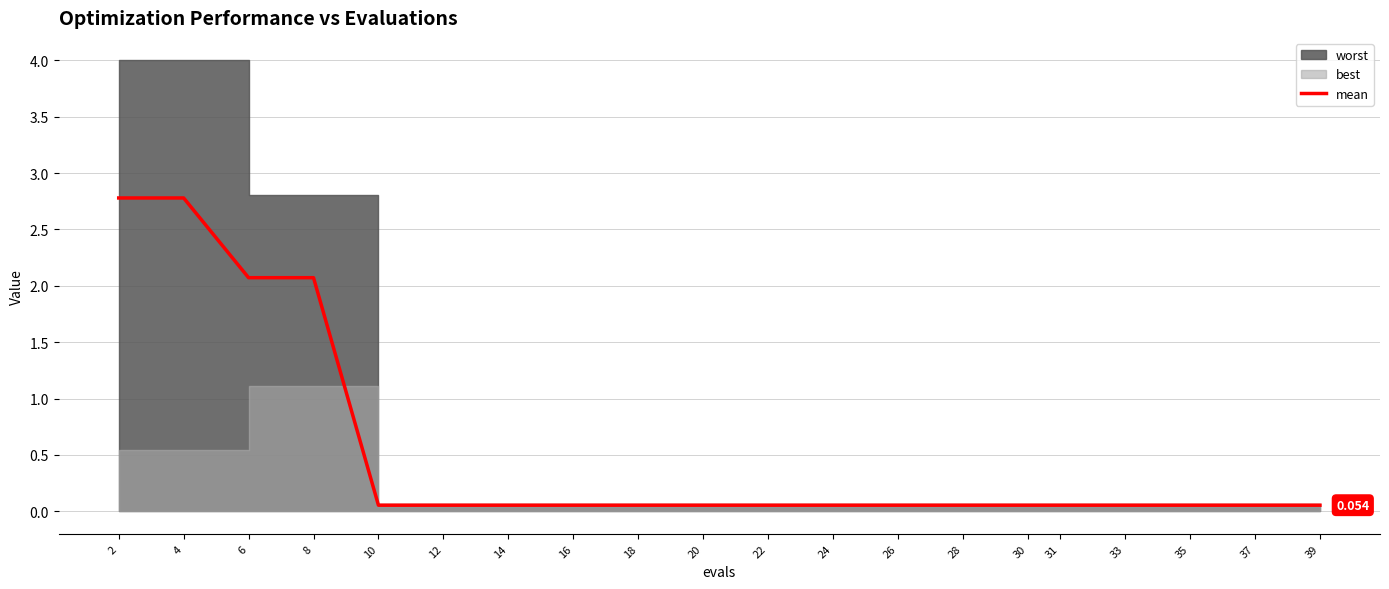

Rank the categories by value from lowest to highest.

10, 12, 14, 16, 18, 20, 22, 24, 26, 28, 30, 31, 33, 35, 37, 39, 6, 8, 2, 4